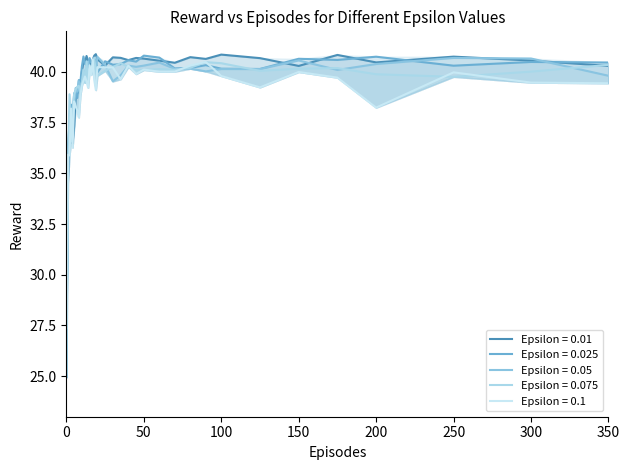

What value does the Epsilon = 0.075 series have at 3?

36.6